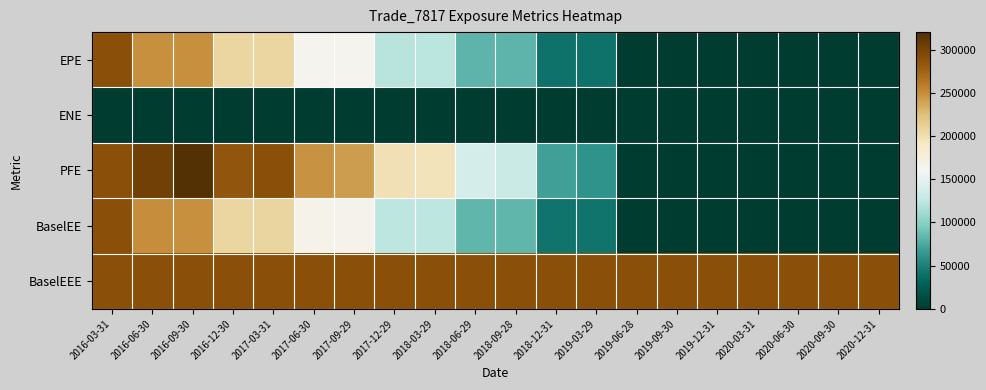

Rank the series at 2017-06-30 from lowest to highest value.

ENE, EPE, BaselEE, PFE, BaselEEE